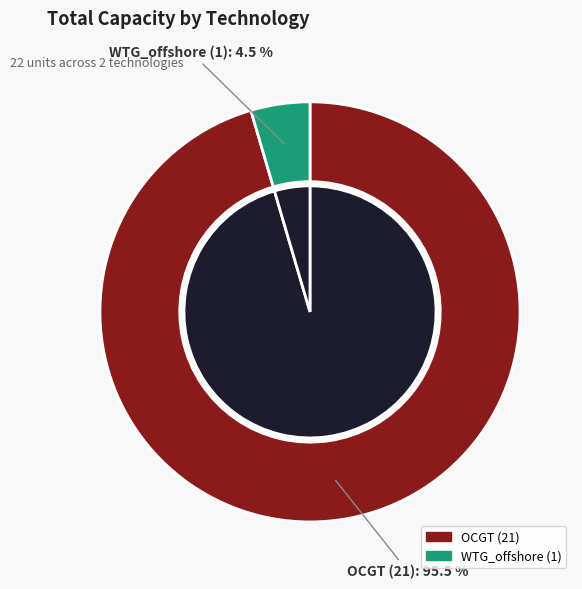

Does WTG_offshore account for over 50% of the chart?

No